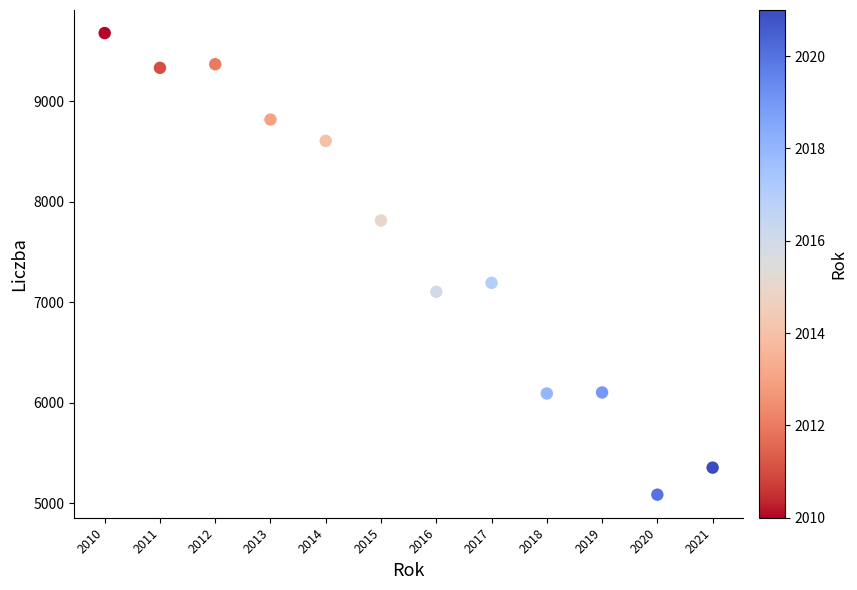

What Y value in the scatter plot is closest to 7382?

7193